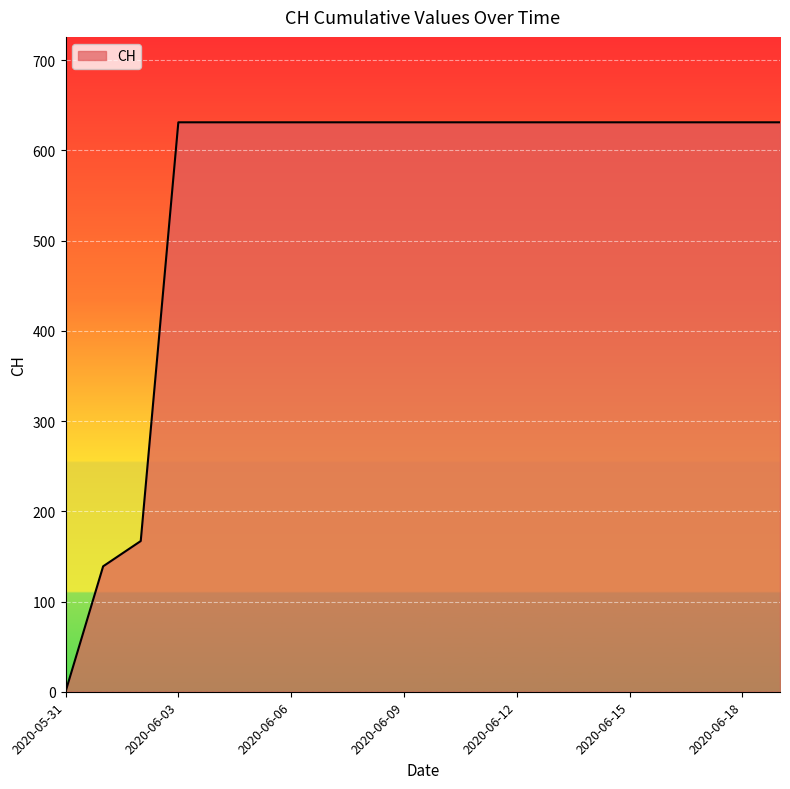

What is the greatest value displayed?

631